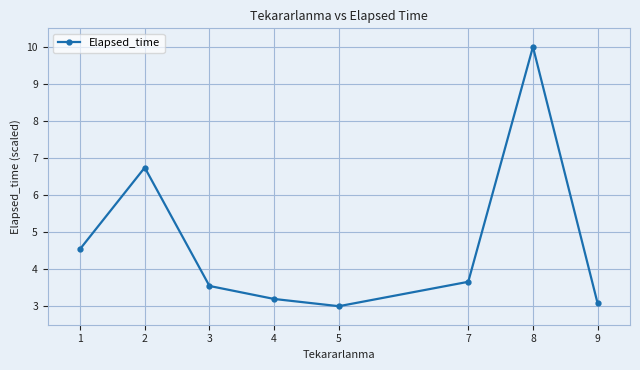

What is the value of the 3rd point from the left?

3.5